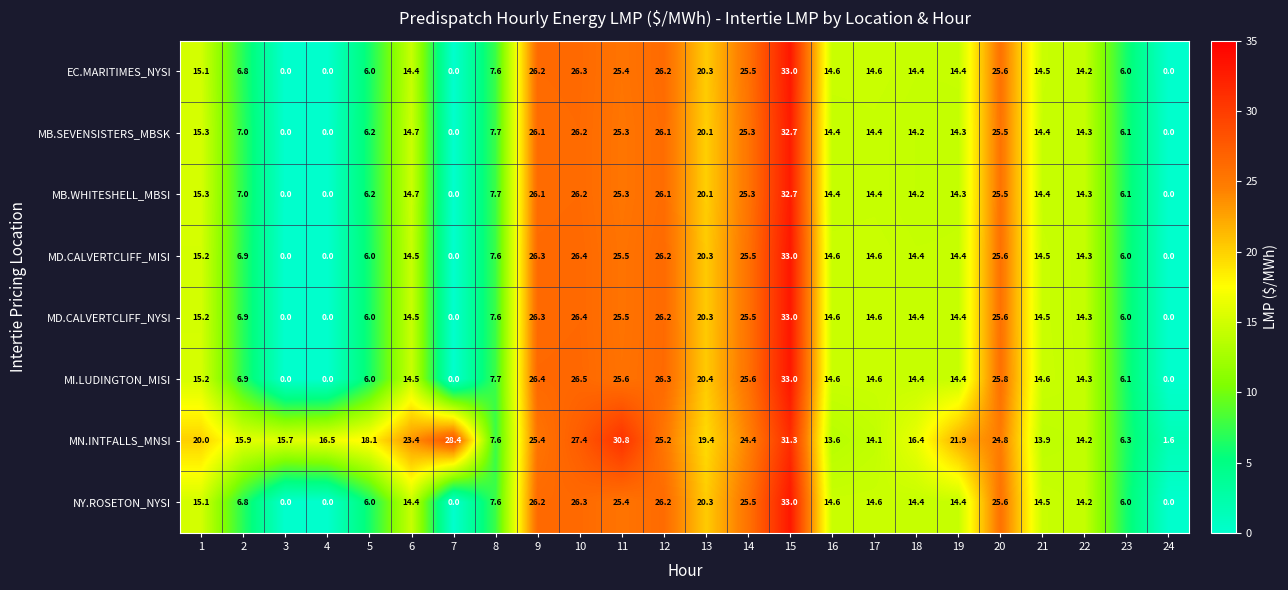

What is the approximate value of MD.CALVERTCLIFF_NYSI at 19?

14.4